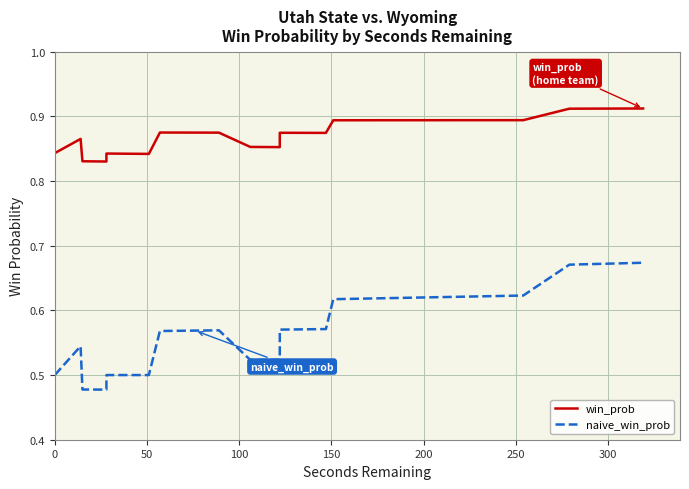

True or false: win_prob and naive_win_prob intersect in this chart.

False